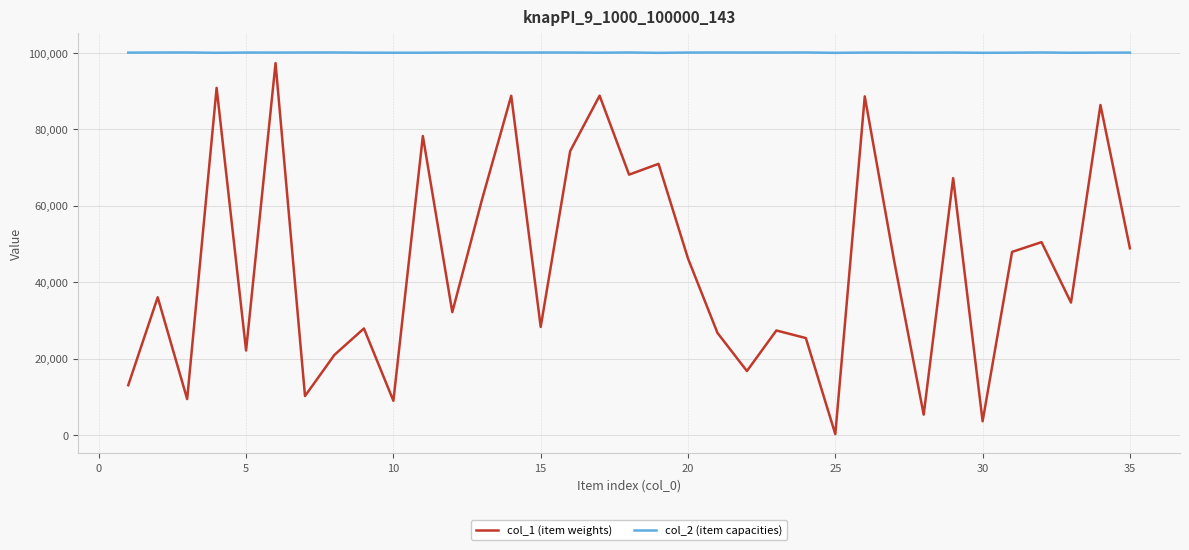

What are all the series names shown in the legend?

col_1 (item weights), col_2 (item capacities)